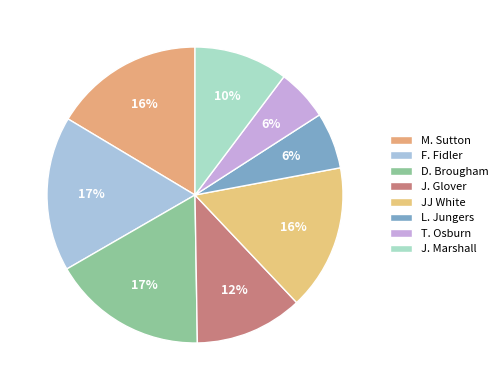

How many segments does this pie chart have?

8